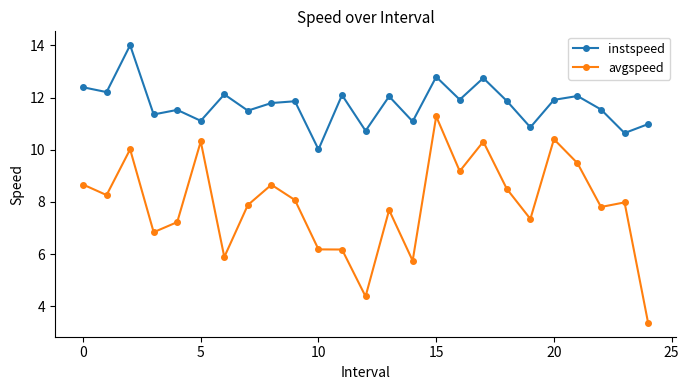

Which series has the widest spread of values?

avgspeed